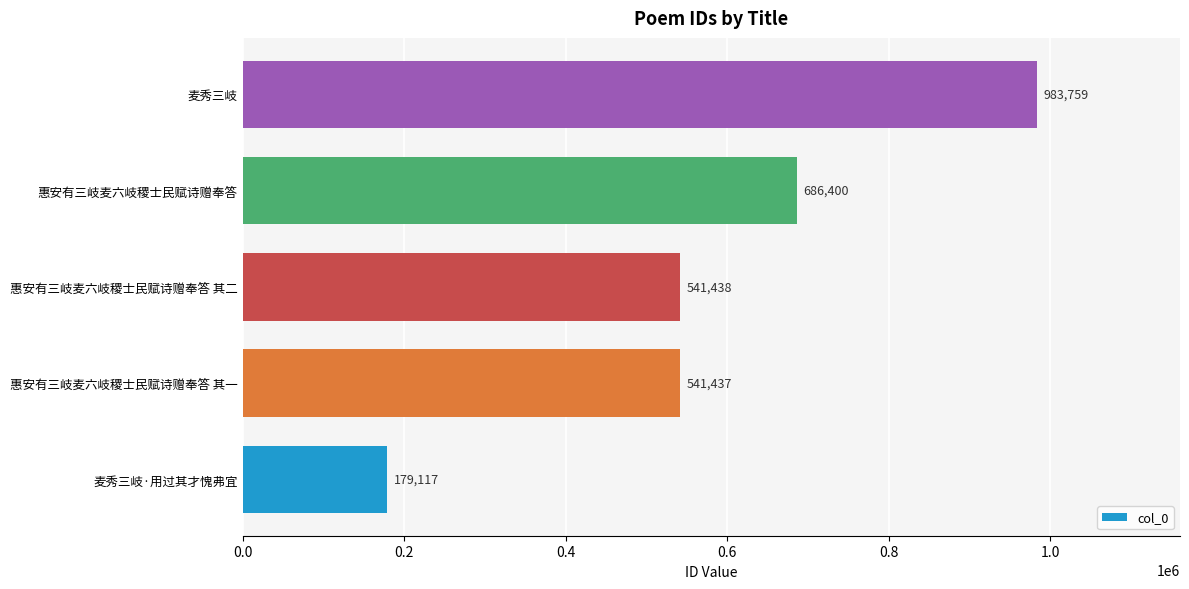

Does the chart contain any negative values?

No